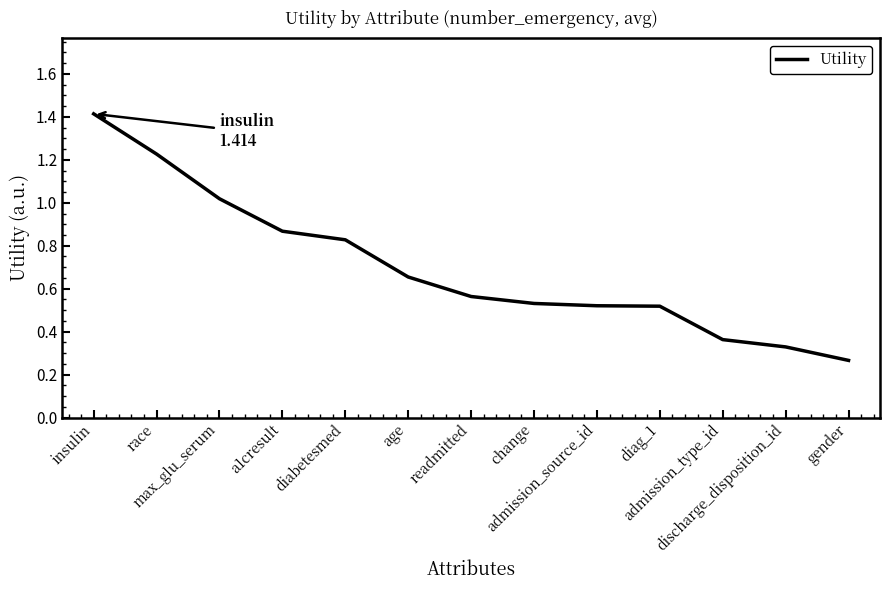

What is the difference between the maximum and minimum values?

1.1